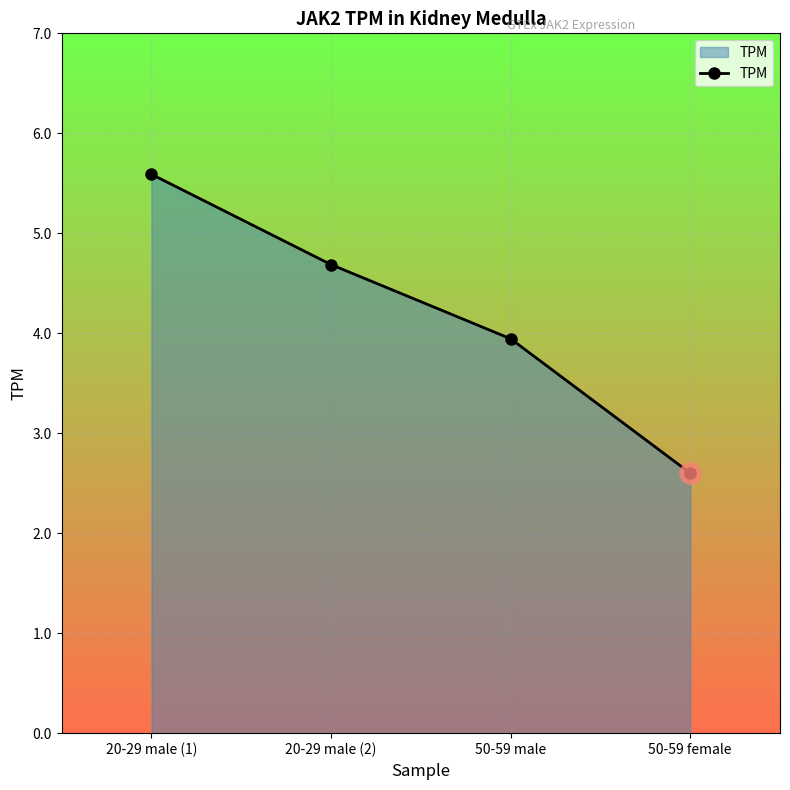

List the labels in order of value, largest first.

20-29 male (1), 20-29 male (2), 50-59 male, 50-59 female